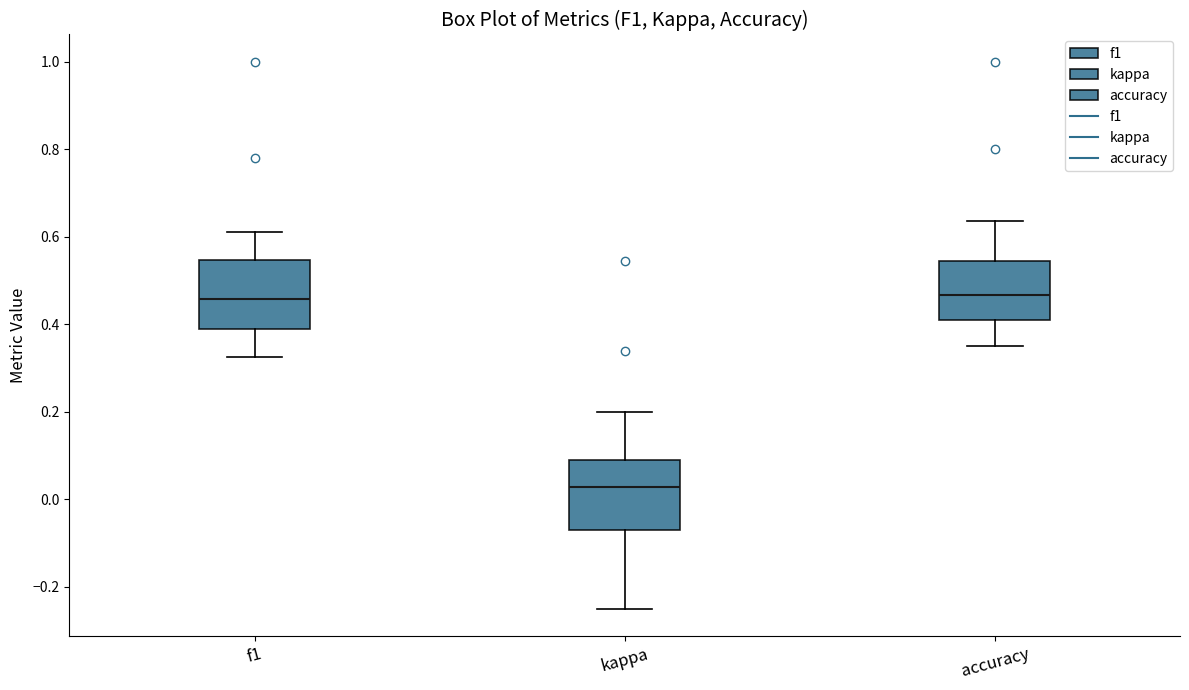

Which box has the lowest median line?

kappa